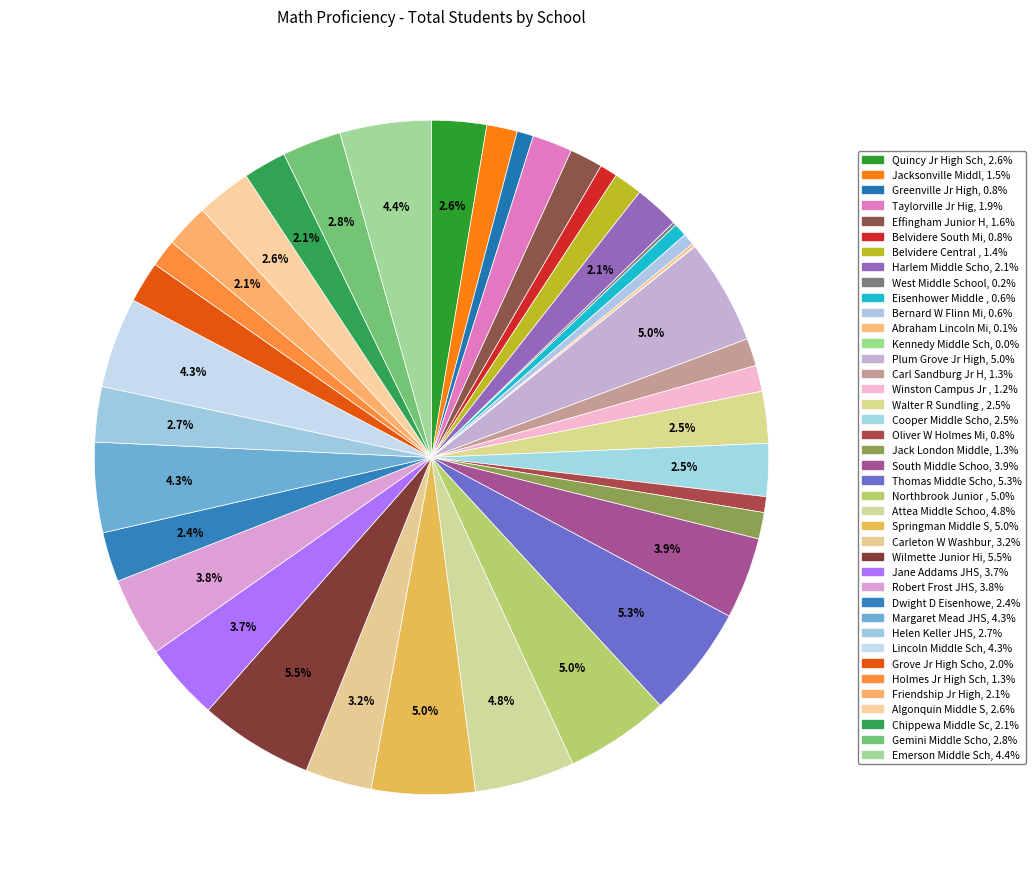

Does any single category account for the majority?

No